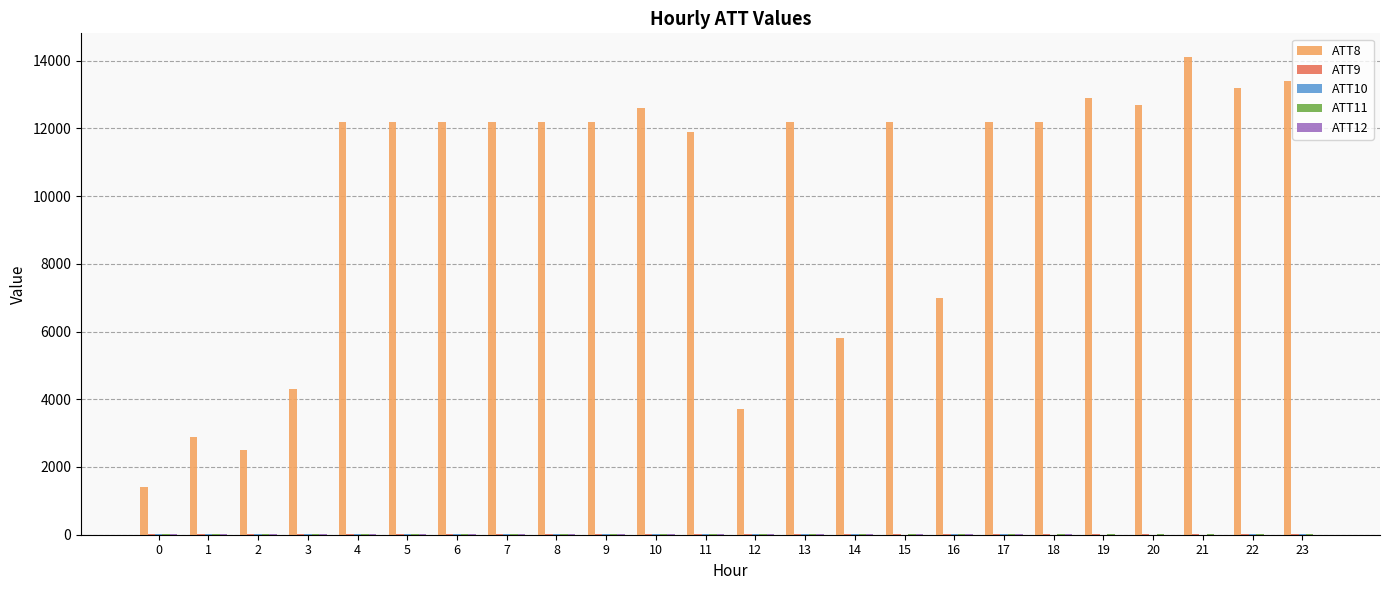

The ATT8 series shows 1400.0 at 0. True or false?

True